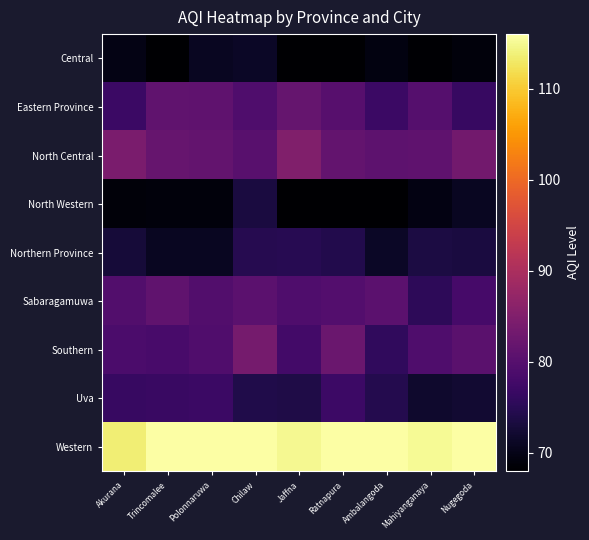

At which category is the sum across all series the highest?

Chilaw